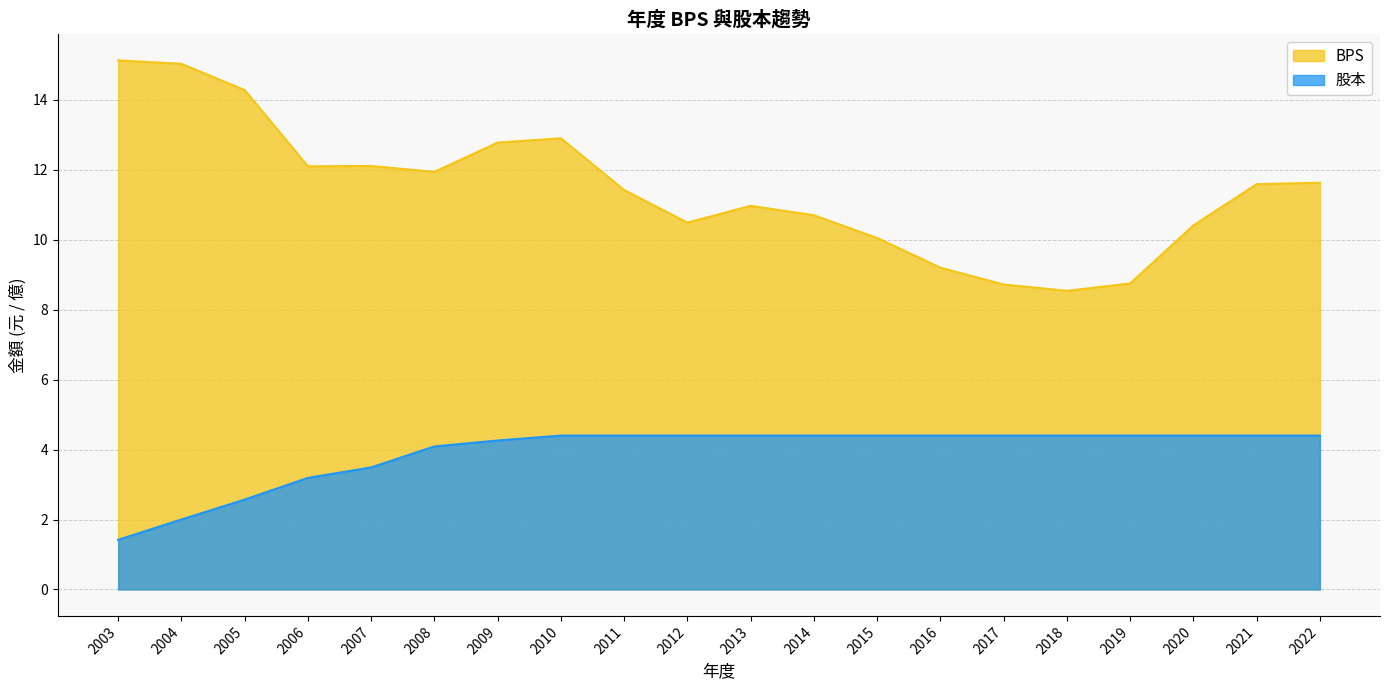

Reading left to right, transcribe all the data shown in this chart.

BPS: 15.1	15.0	14.3	12.1	12.1	11.9	12.8	12.9	11.4	10.5	11.0	10.7	10.1	9.2	8.7	8.5	8.8	10.4	11.6	11.6
股本: 1.4	2.0	2.6	3.2	3.5	4.1	4.3	4.4	4.4	4.4	4.4	4.4	4.4	4.4	4.4	4.4	4.4	4.4	4.4	4.4